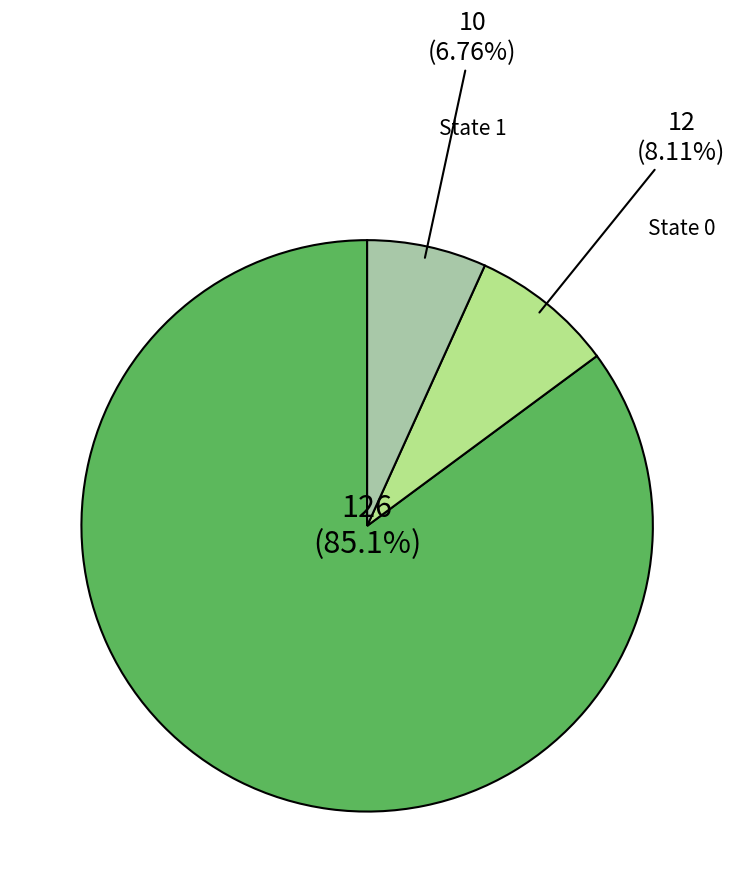

Is there a majority slice in this chart?

Yes